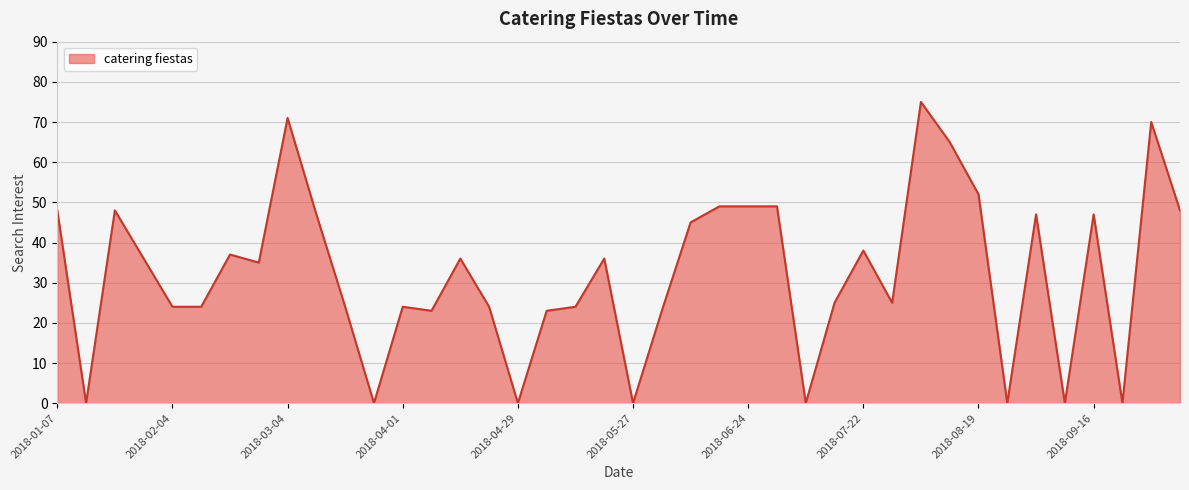

What is the difference between the maximum and minimum values?

75